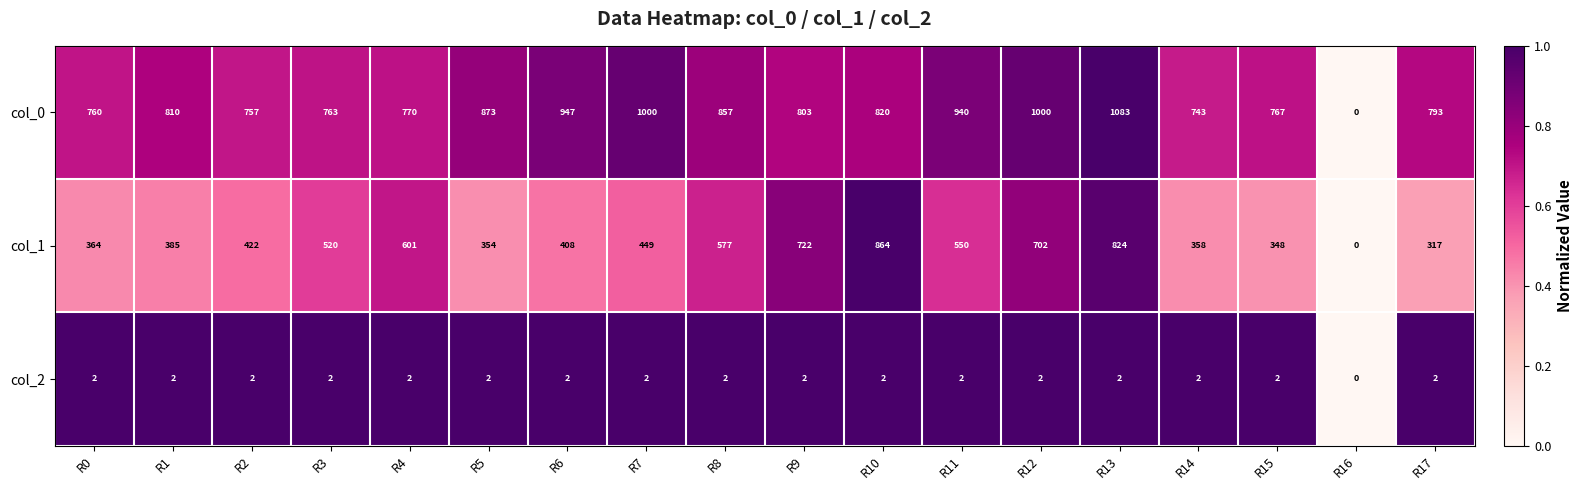

Rank the series by their average value, from highest to lowest.

col_0, col_1, col_2